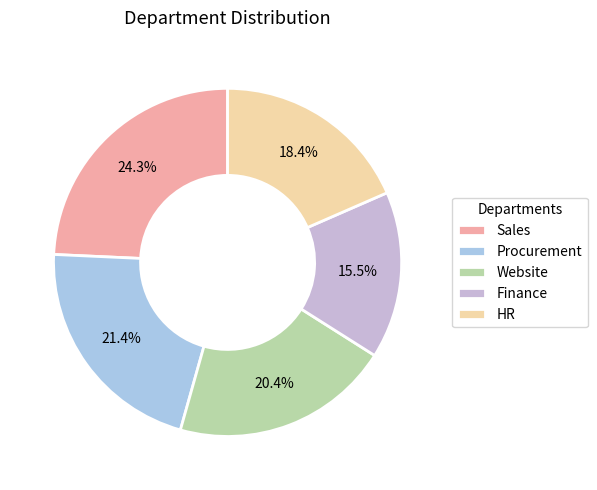

How many segments does this pie chart have?

5